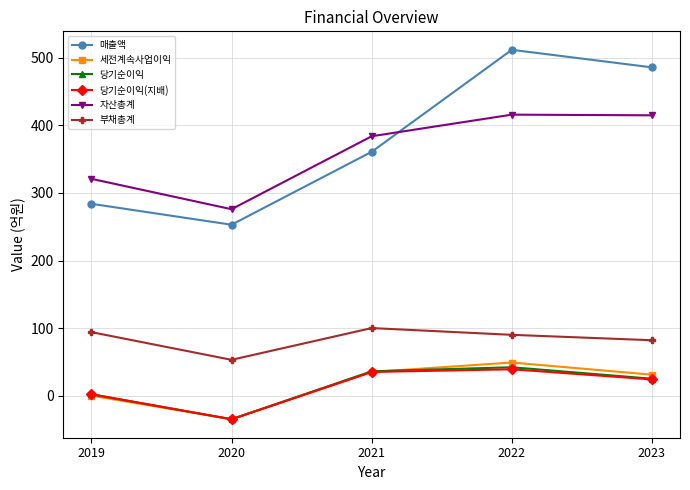

At which category is the sum across all series the highest?

2022